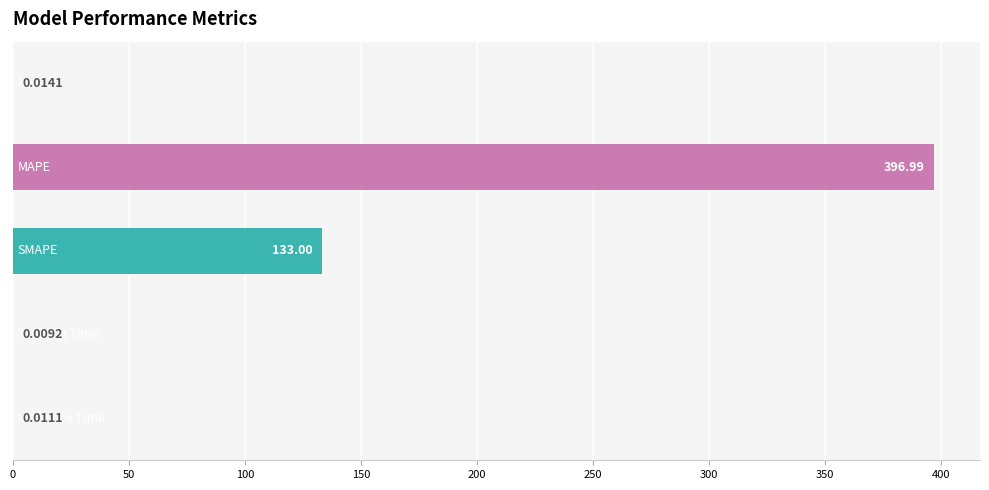

How many data points does each series have?

5